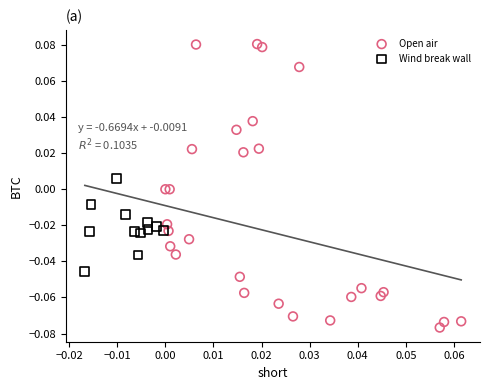

What are all the series names shown in the legend?

Open air, Wind break wall